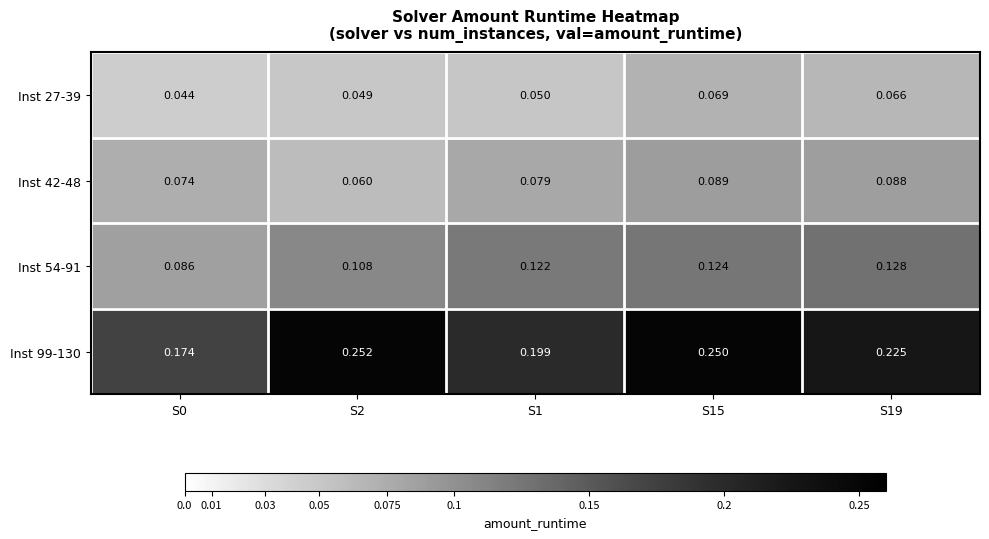

Is the value of Inst 42-48 at S15 greater than the value of Inst 54-91 at S19?

No